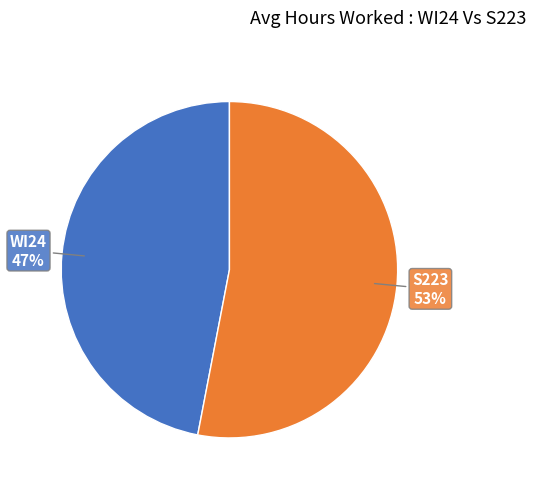

Rank the categories by value from lowest to highest.

WI24, S223